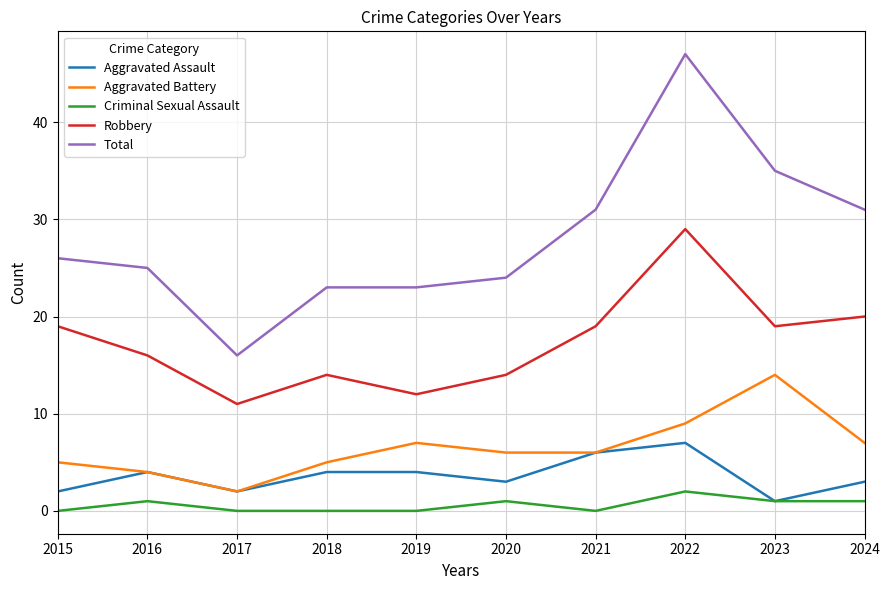

At which category does the chart reach its peak across all series?

2022